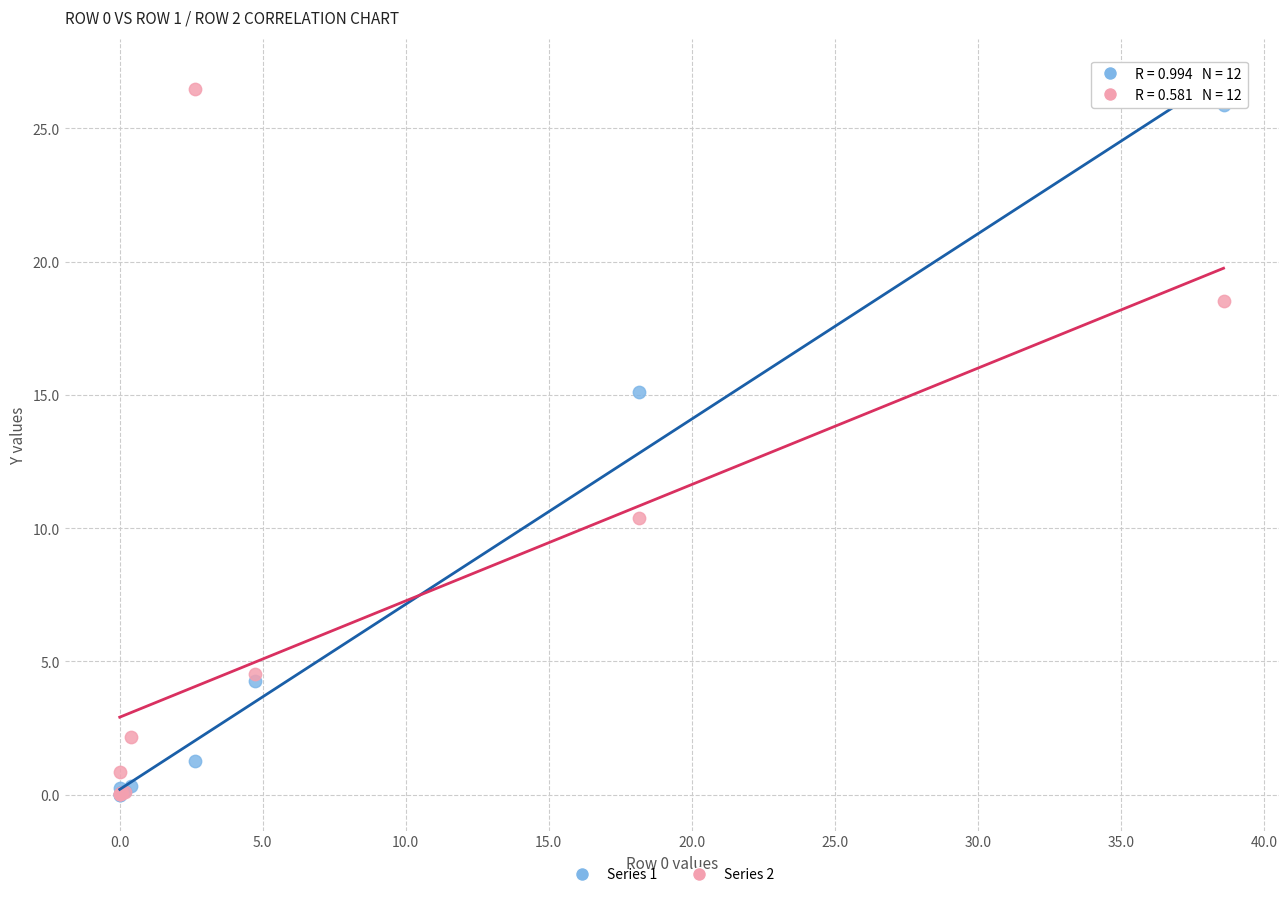

Across all series, what Y value is closest to 13?

15.1